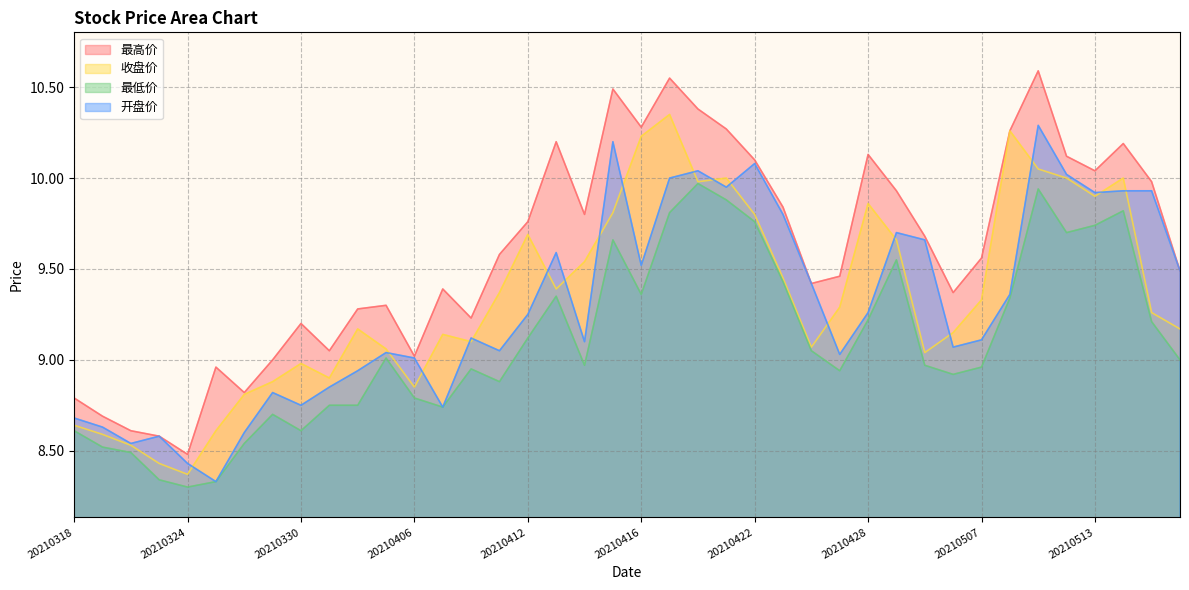

What is the value of the 开盘价 point at the 10th from the left?

8.8